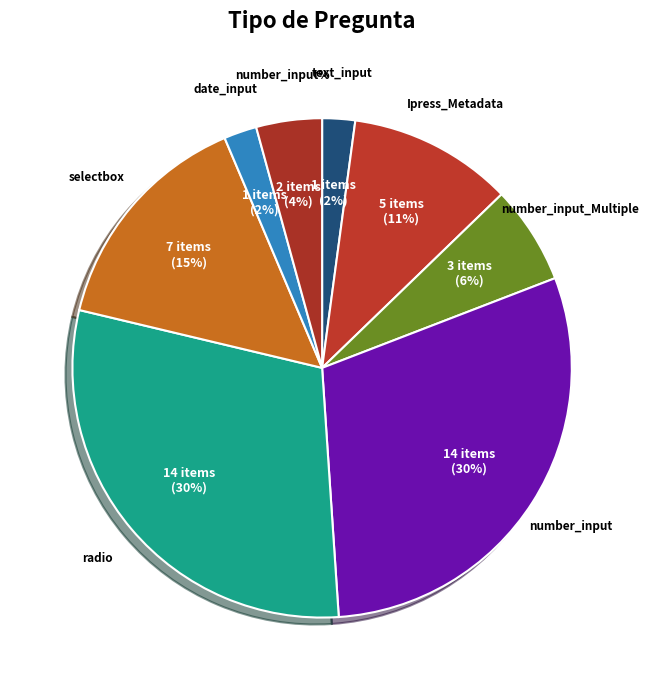

Which has a higher value, number_input% or radio?

radio